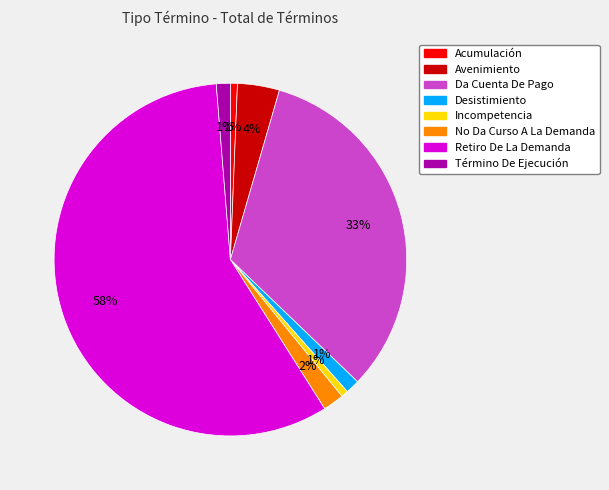

Count the number of slices in the pie.

8